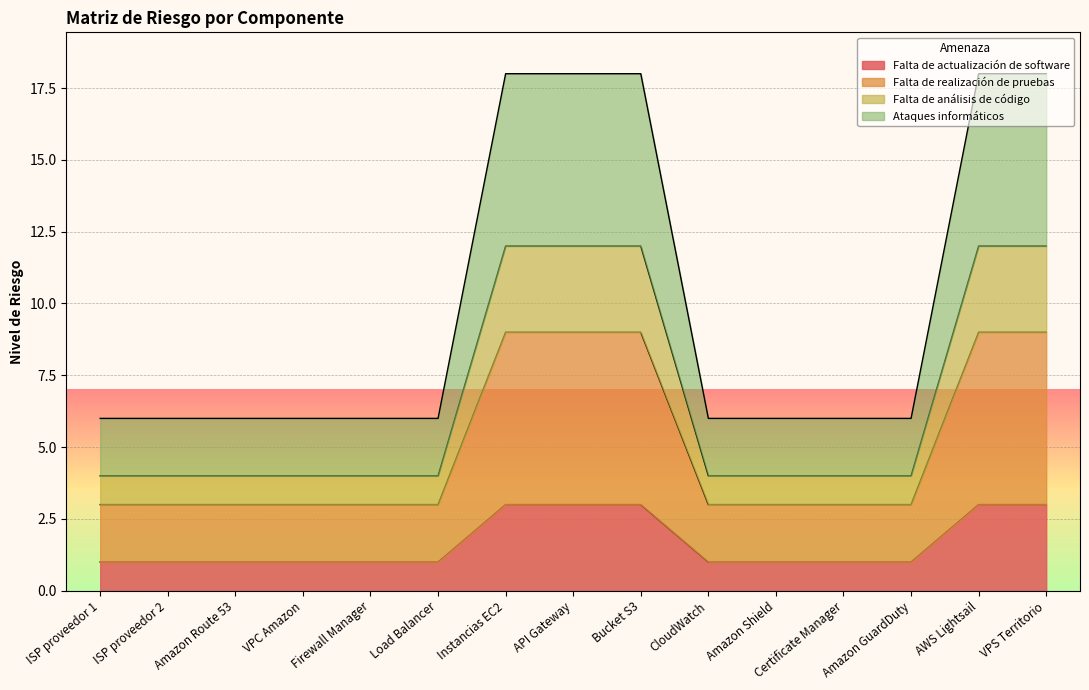

What is the minimum value shown in the chart?

1